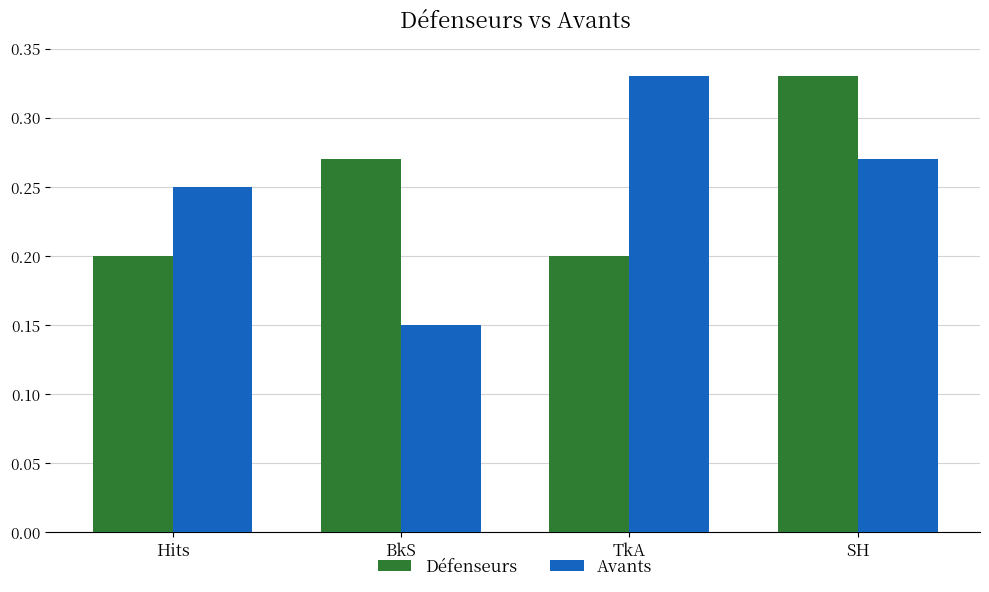

How many categories are shown in the chart?

4